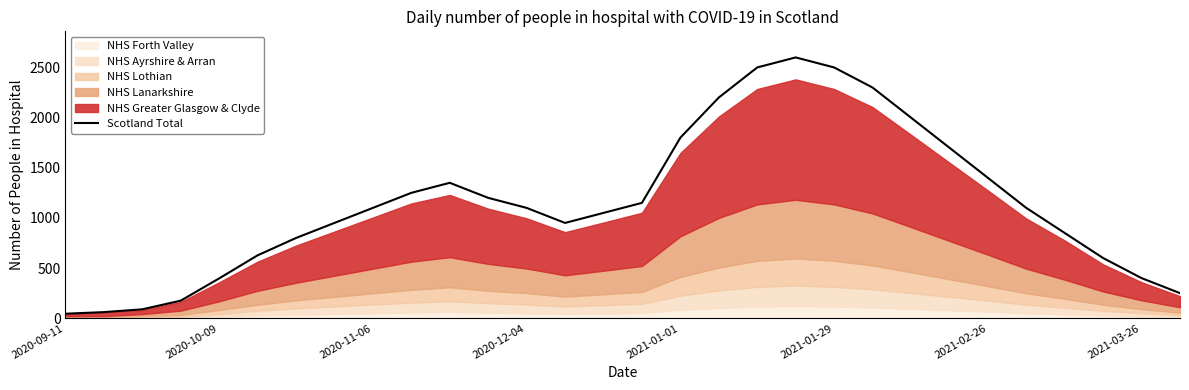

What position from the left is 15?

16